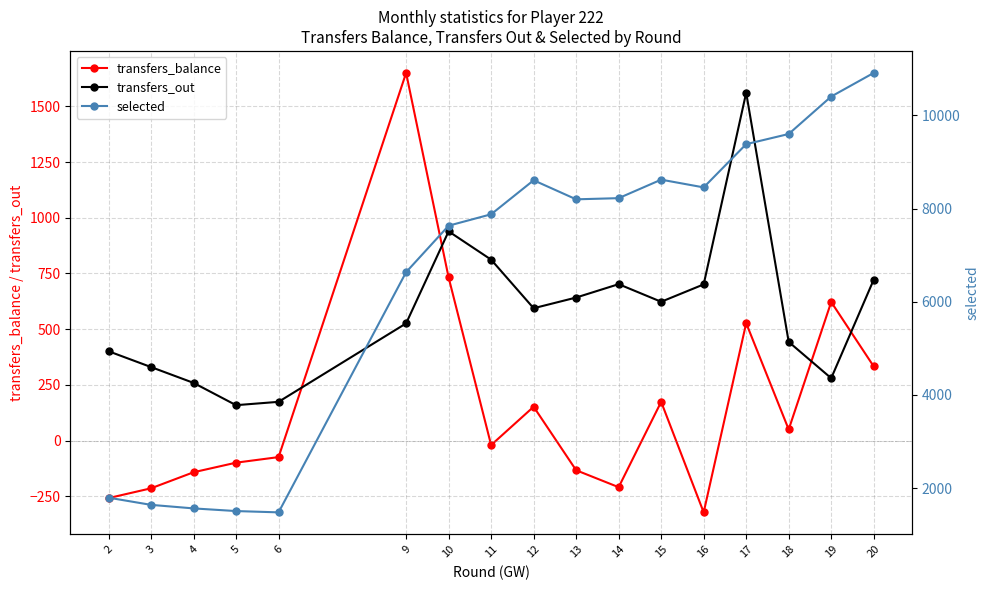

Count the number of data series in this chart.

3